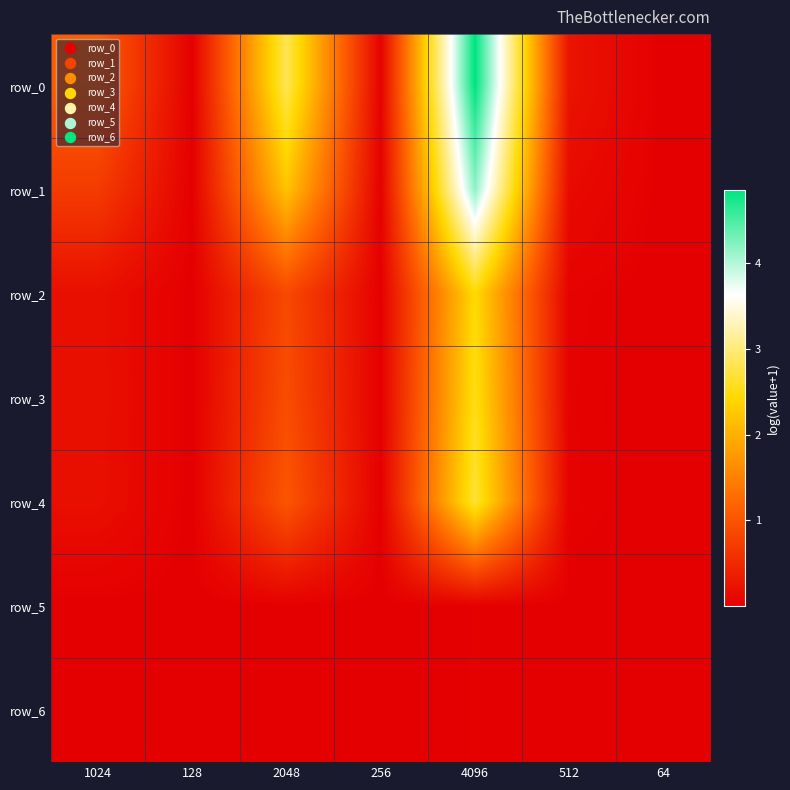

Rank the series by their maximum value, from highest to lowest.

row_0, row_1, row_4, row_3, row_2, row_6, row_5